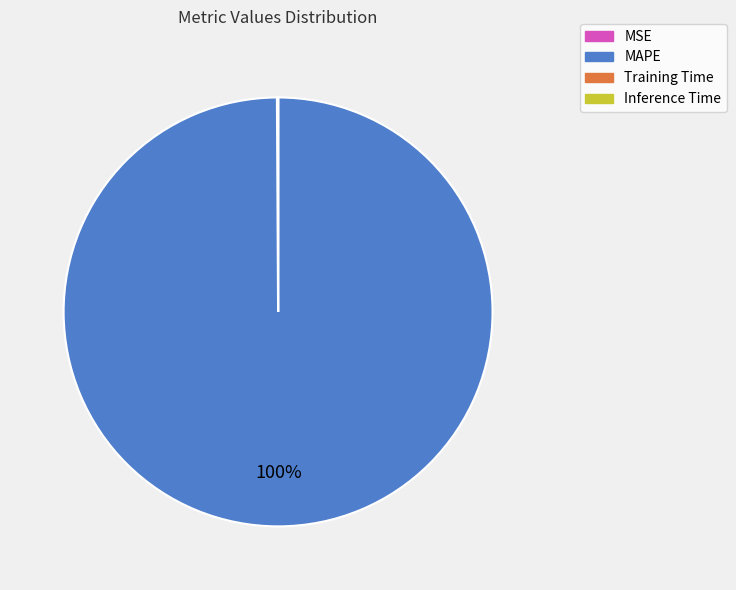

Which slice is the largest?

MAPE